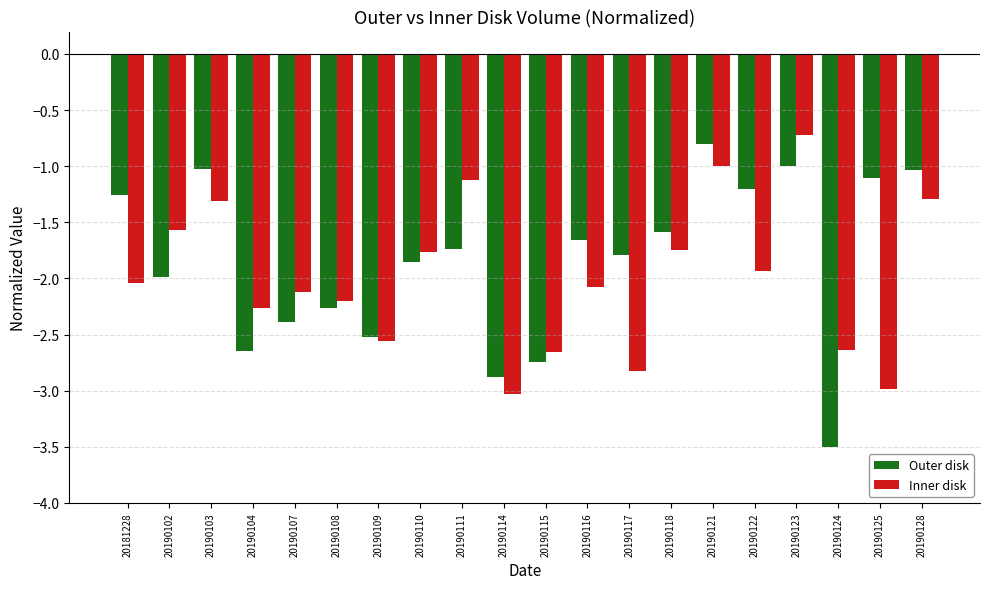

At which label does Inner disk reach its peak?

20190123